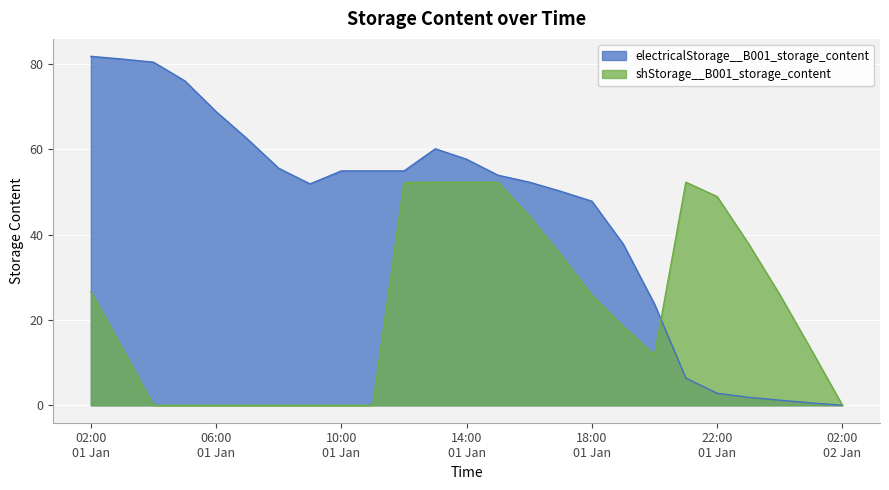

True or false: shStorage__B001_storage_content has more than 2 interior local peaks.

False